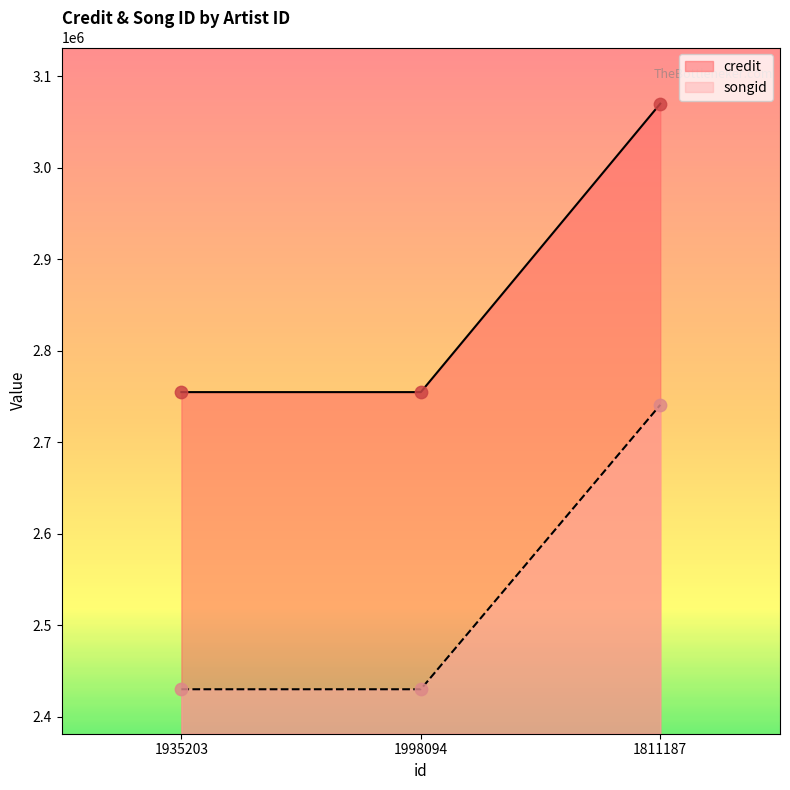

Which series has the largest Y range (max minus min)?

songid